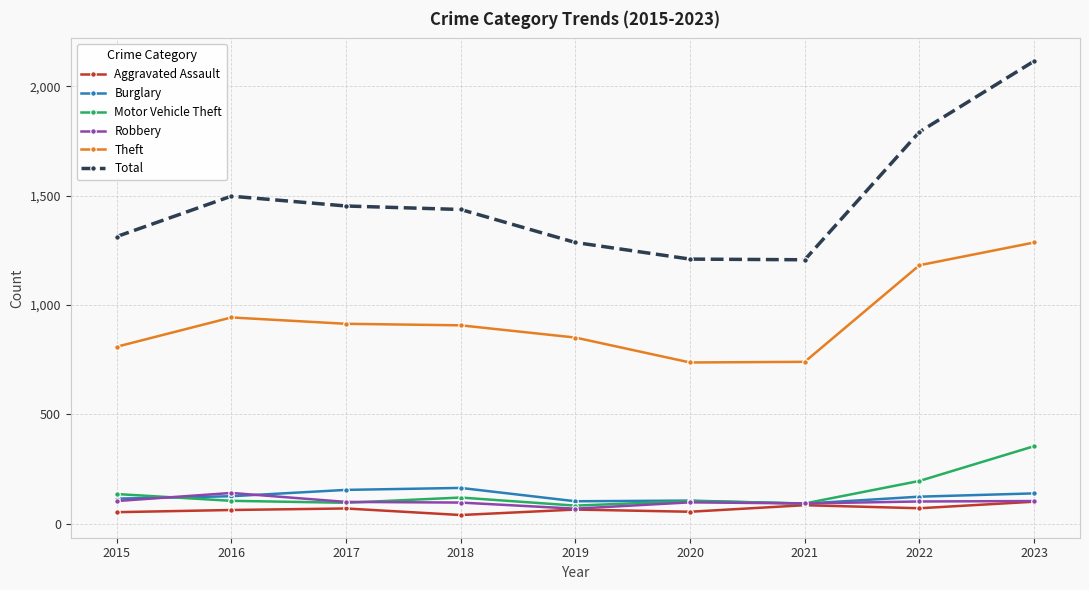

How many lines are shown in the chart?

6